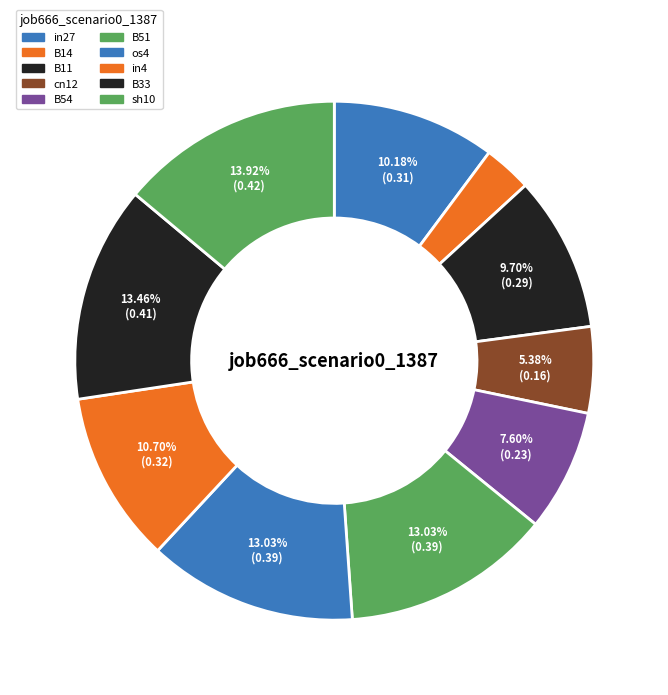

Do os4 and B11 together represent more than half of the pie?

No